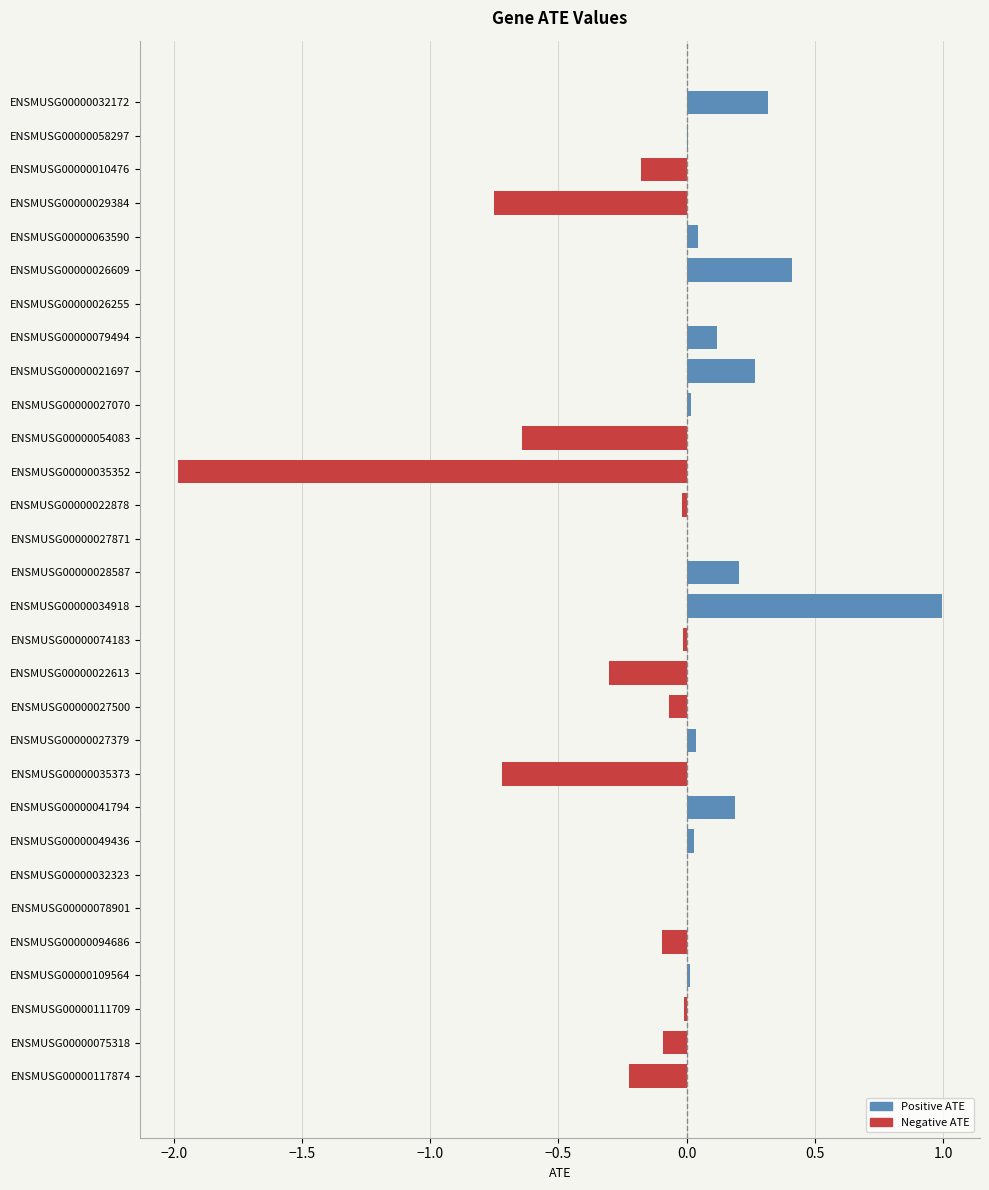

Rank the series at ENSMUSG00000027070 from highest to lowest value.

Positive ATE, Negative ATE